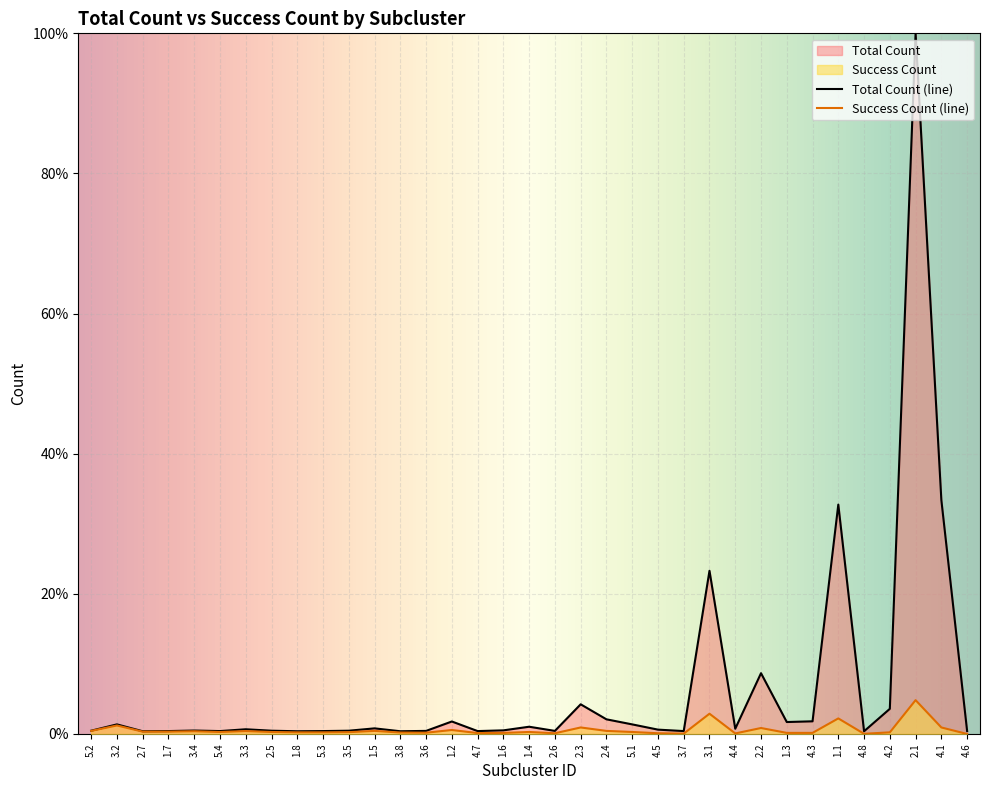

What is the label of the 29th point from the left?

4.3